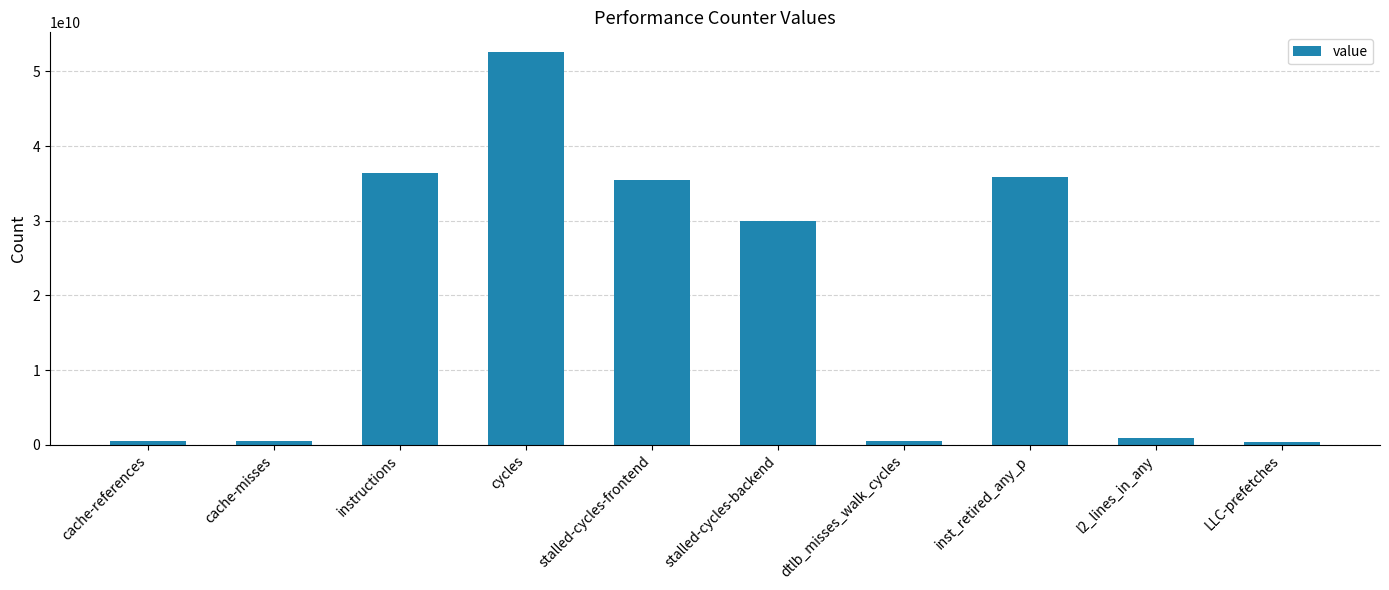

The value at inst_retired_any_p is 35830891112. True or false?

True